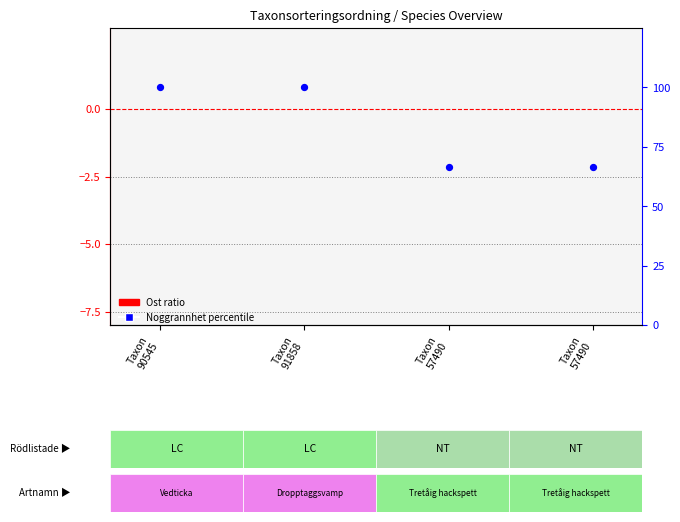

At how many categories does at least one series exceed 94?

2